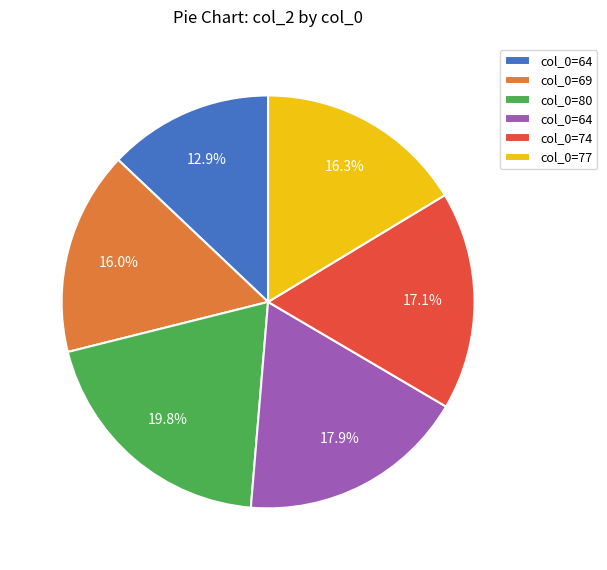

Is there a majority slice in this chart?

No